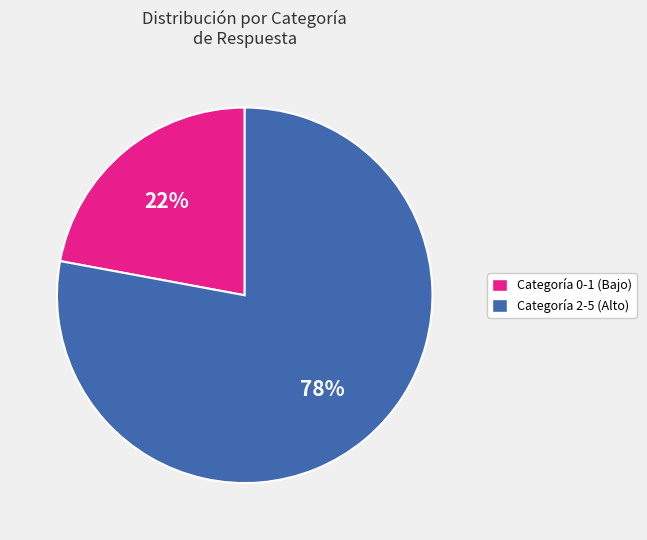

Is there a majority slice in this chart?

Yes